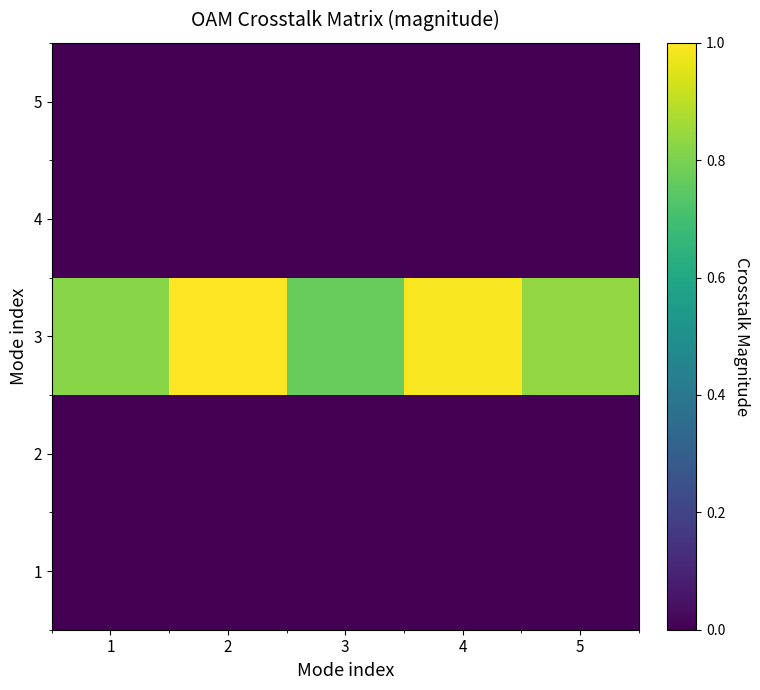

At which category is the sum across all series the highest?

2